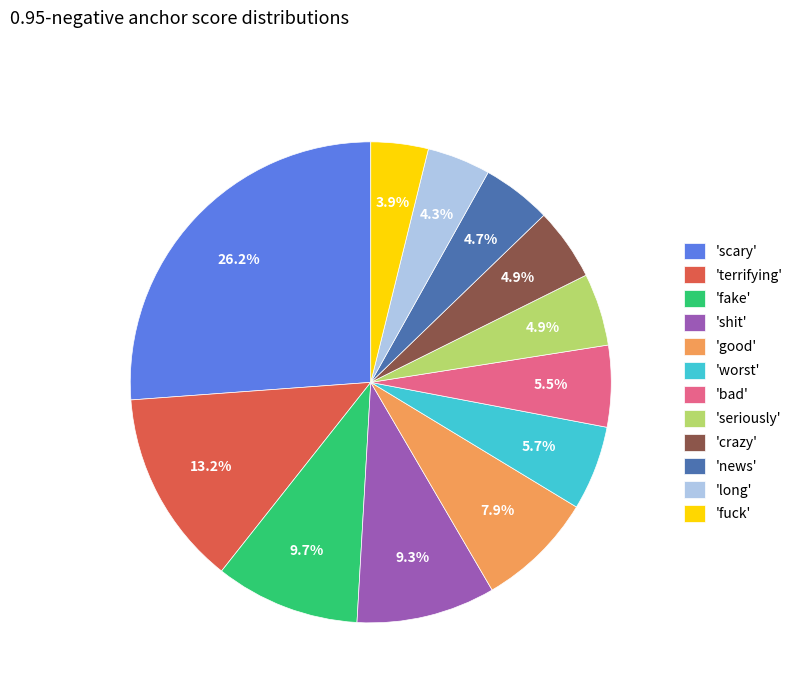

Is there a majority slice in this chart?

No